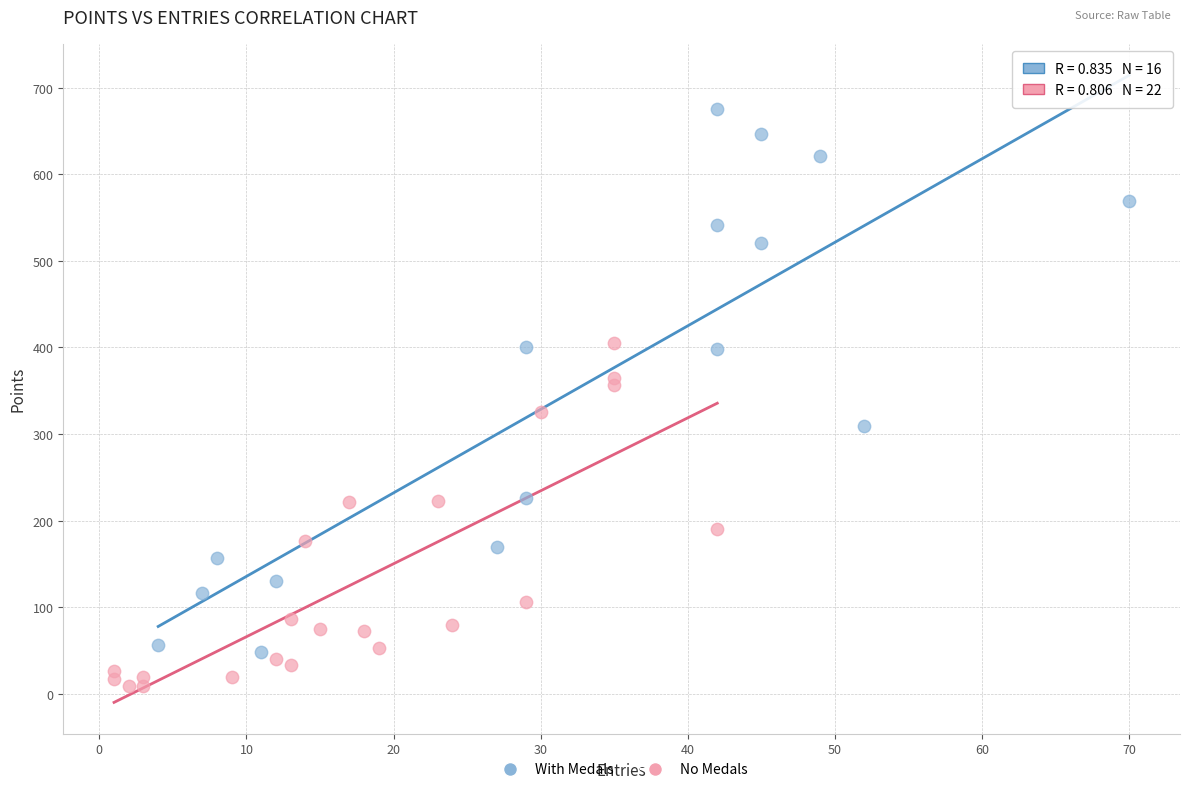

Which series has the widest spread of Y values?

With Medals